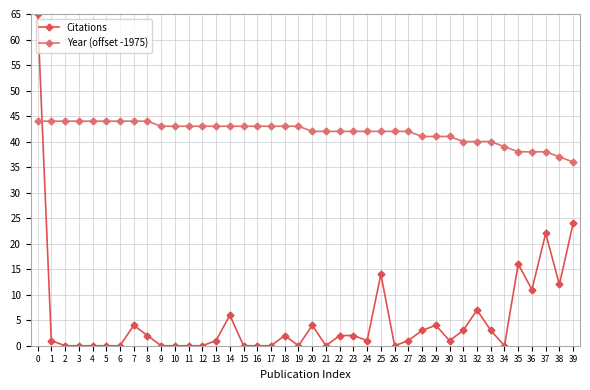

Reading right to left, extract all data points from this chart.

Citations: 24	12	22	11	16	0	3	7	3	1	4	3	1	0	14	1	2	2	0	4	0	2	0	0	0	6	1	0	0	0	0	2	4	0	0	0	0	0	1	65
Year (offset -1975): 36	37	38	38	38	39	40	40	40	41	41	41	42	42	42	42	42	42	42	42	43	43	43	43	43	43	43	43	43	43	43	44	44	44	44	44	44	44	44	44